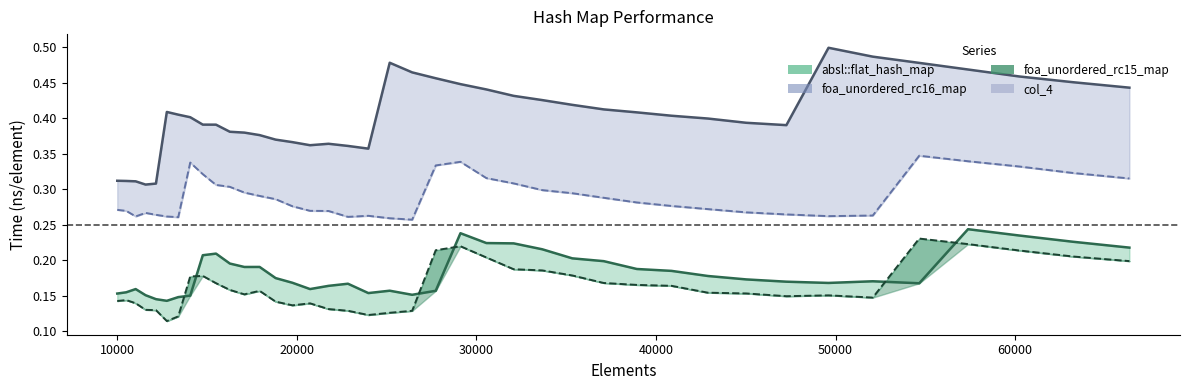

How many intersections are there between absl::flat_hash_map (line) and foa_unordered_rc15_map (line)?

6